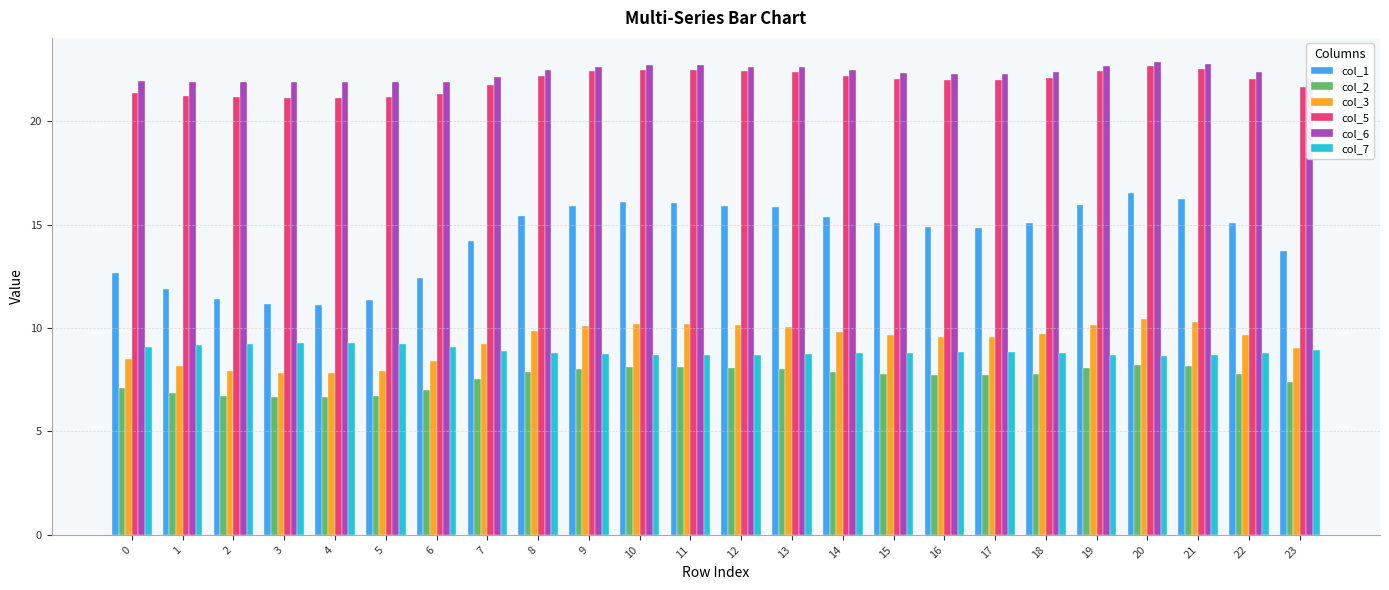

What is the spread (max minus min) of values at 11?

14.6